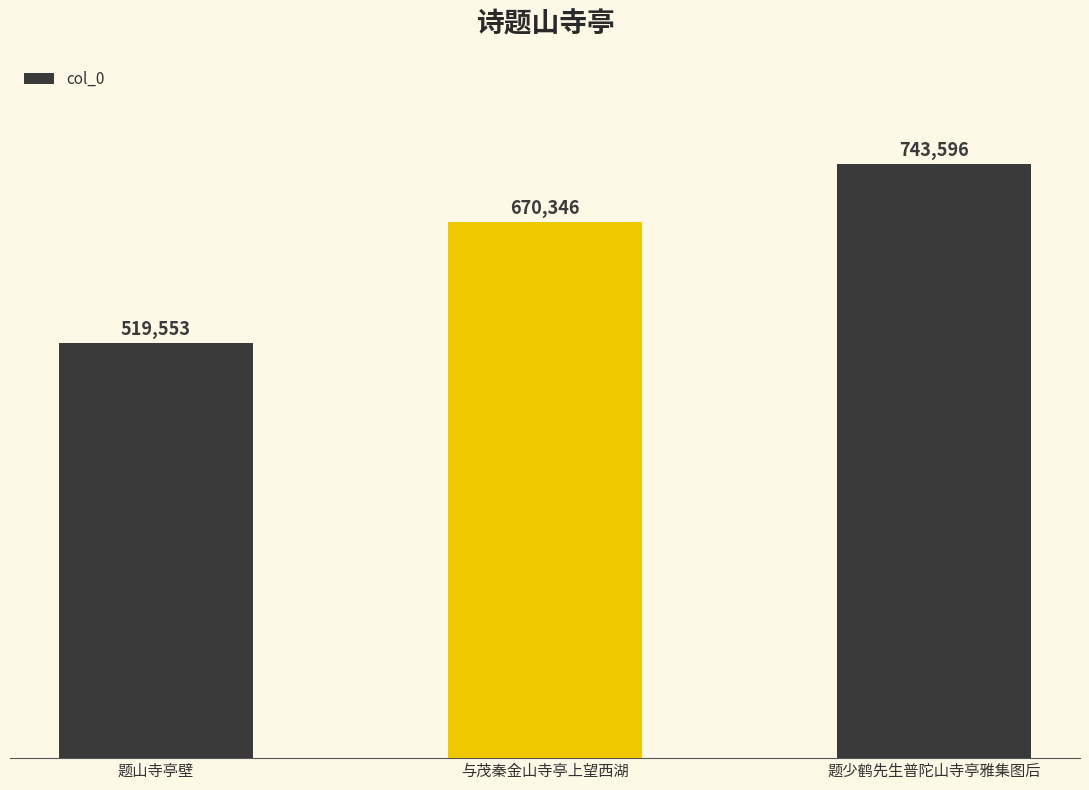

Count the number of categories in the chart.

3